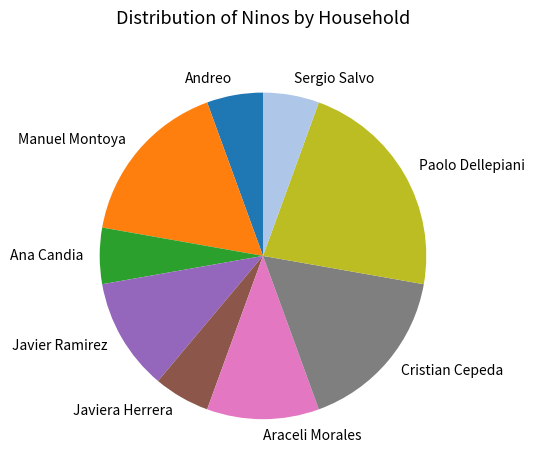

Does Manuel Montoya account for over 50% of the chart?

No